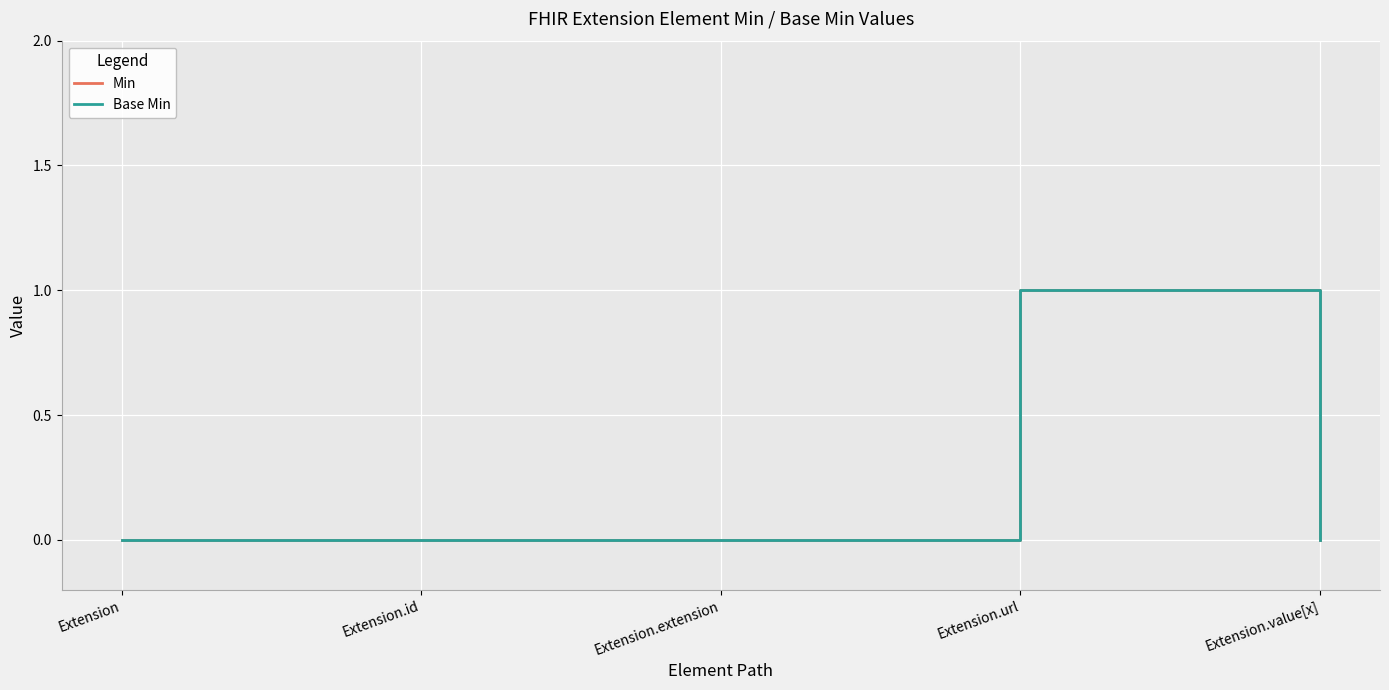

Does the chart have visible grid lines?

Yes